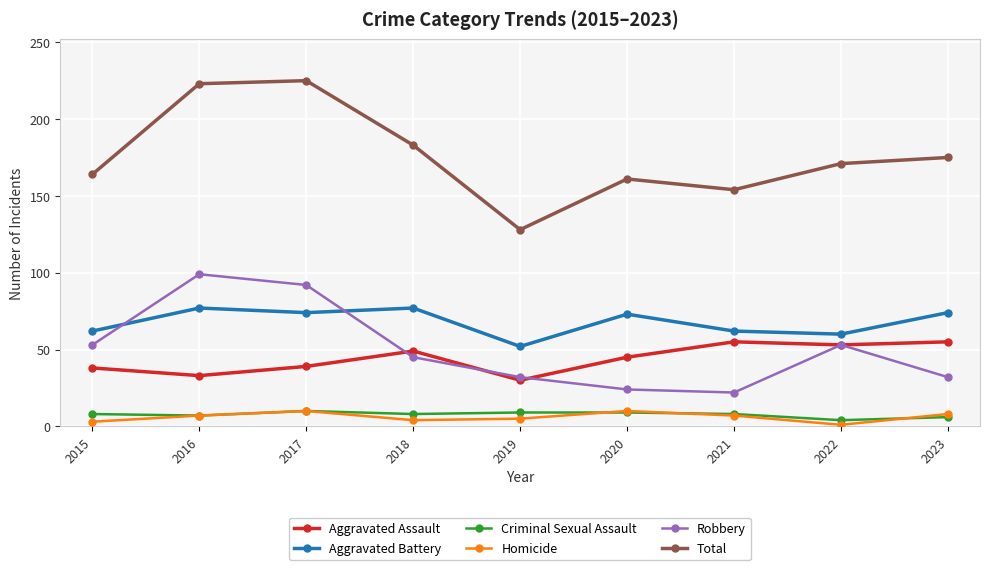

True or false: Robbery and Total intersect in this chart.

False